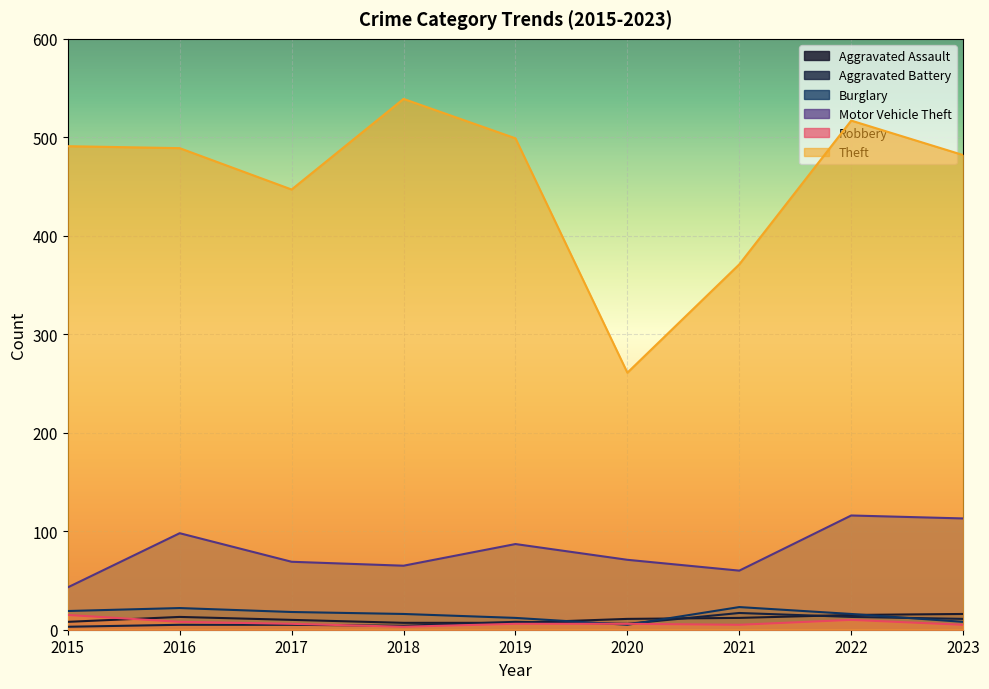

Which series changed the most between 2015 and 2019?

Motor Vehicle Theft